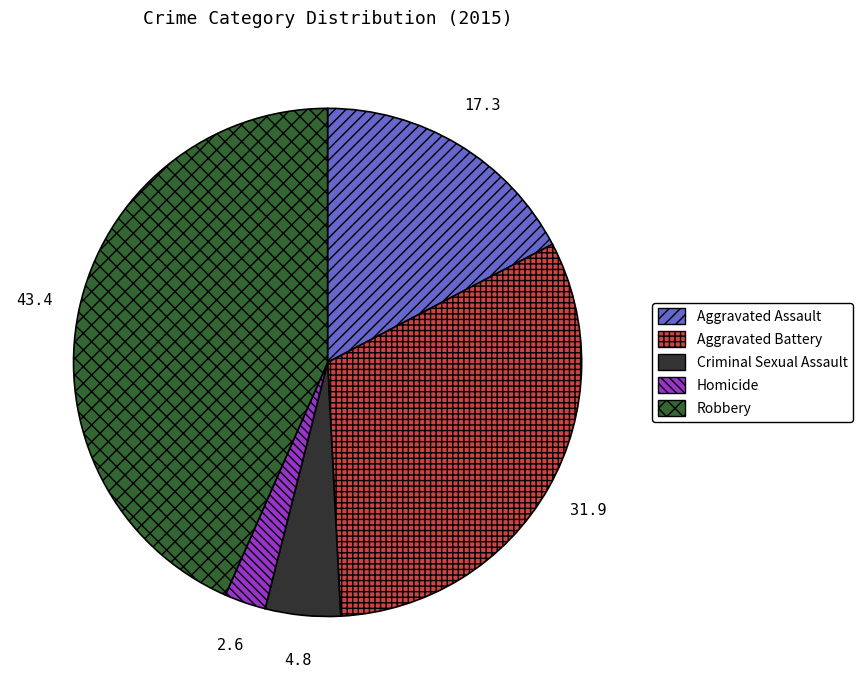

Which category has the smallest portion of the pie?

Homicide